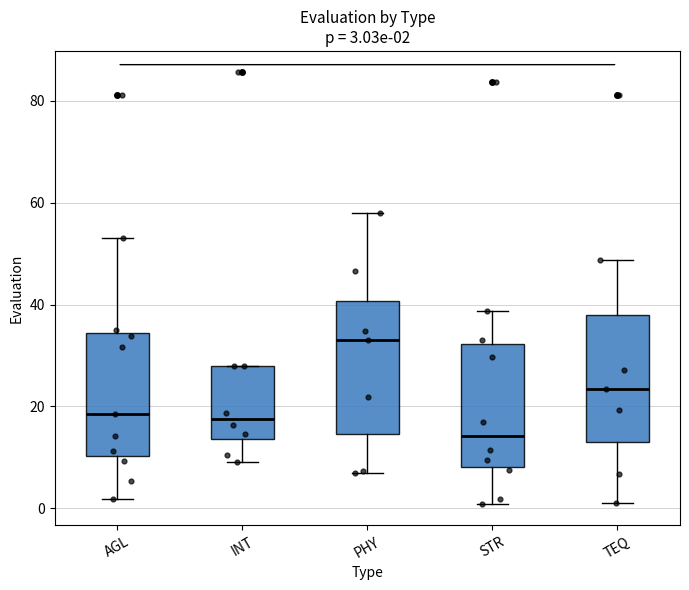

Which box has the lowest median line?

STR